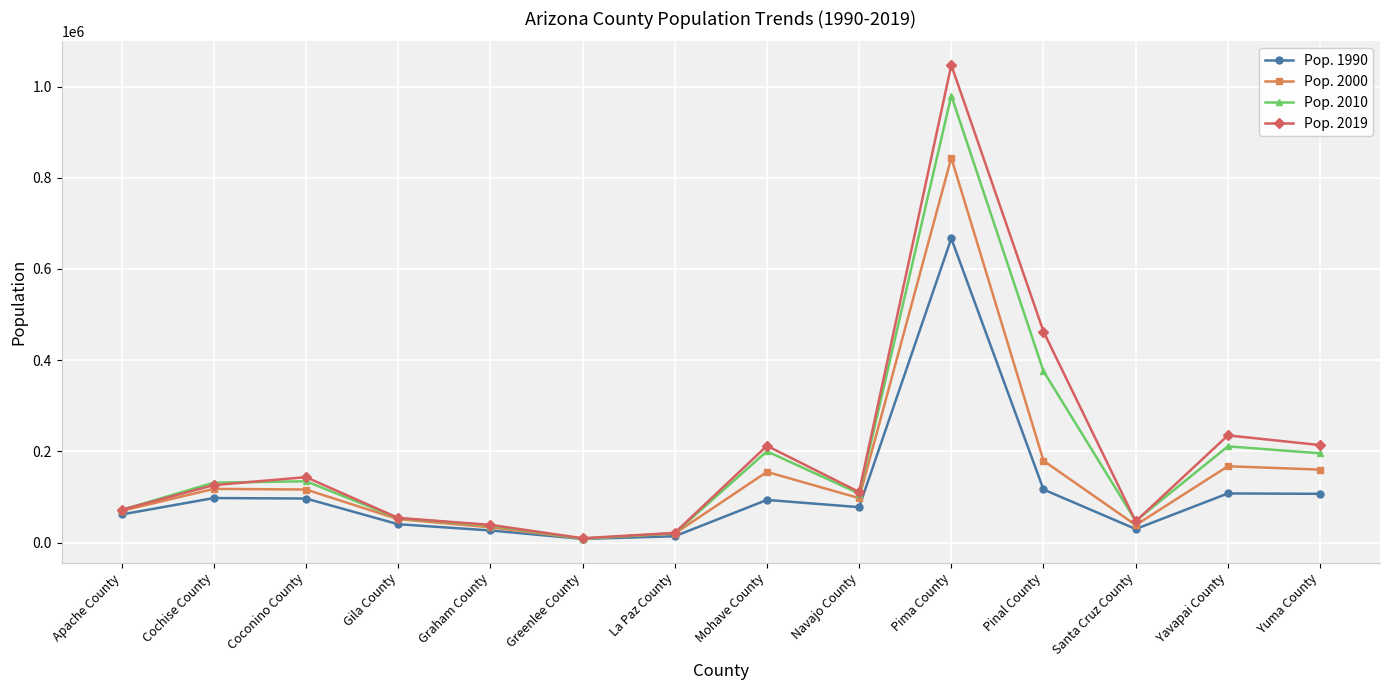

Rank the series by their maximum value, from highest to lowest.

Pop. 2019, Pop. 2010, Pop. 2000, Pop. 1990